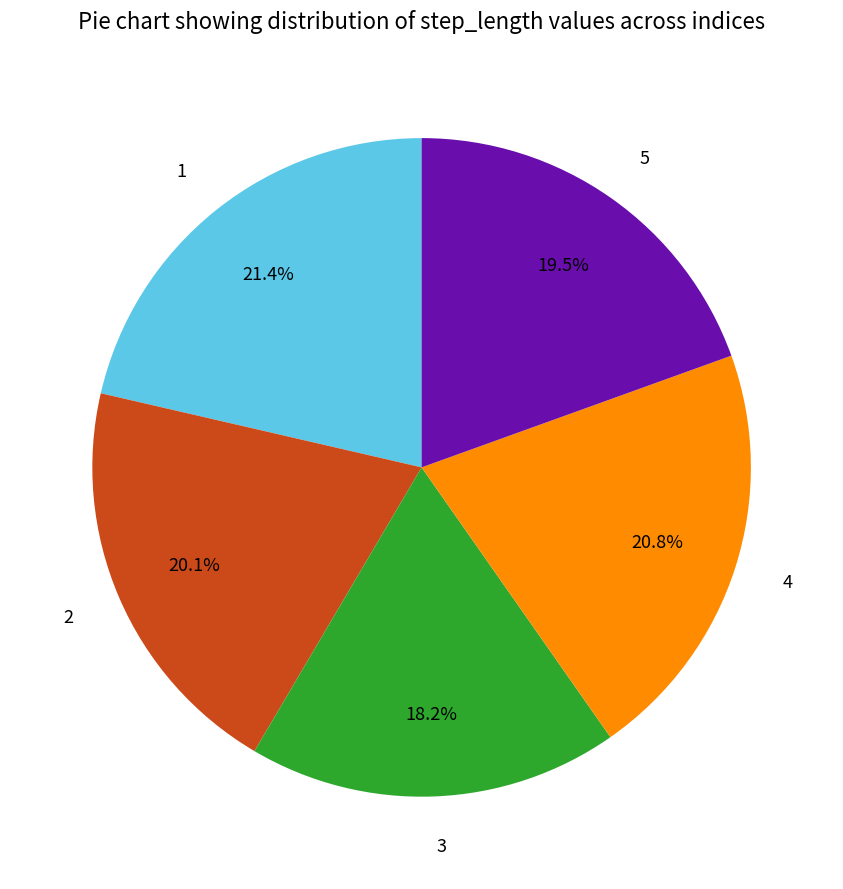

Which has a higher value, 3 or 5?

5